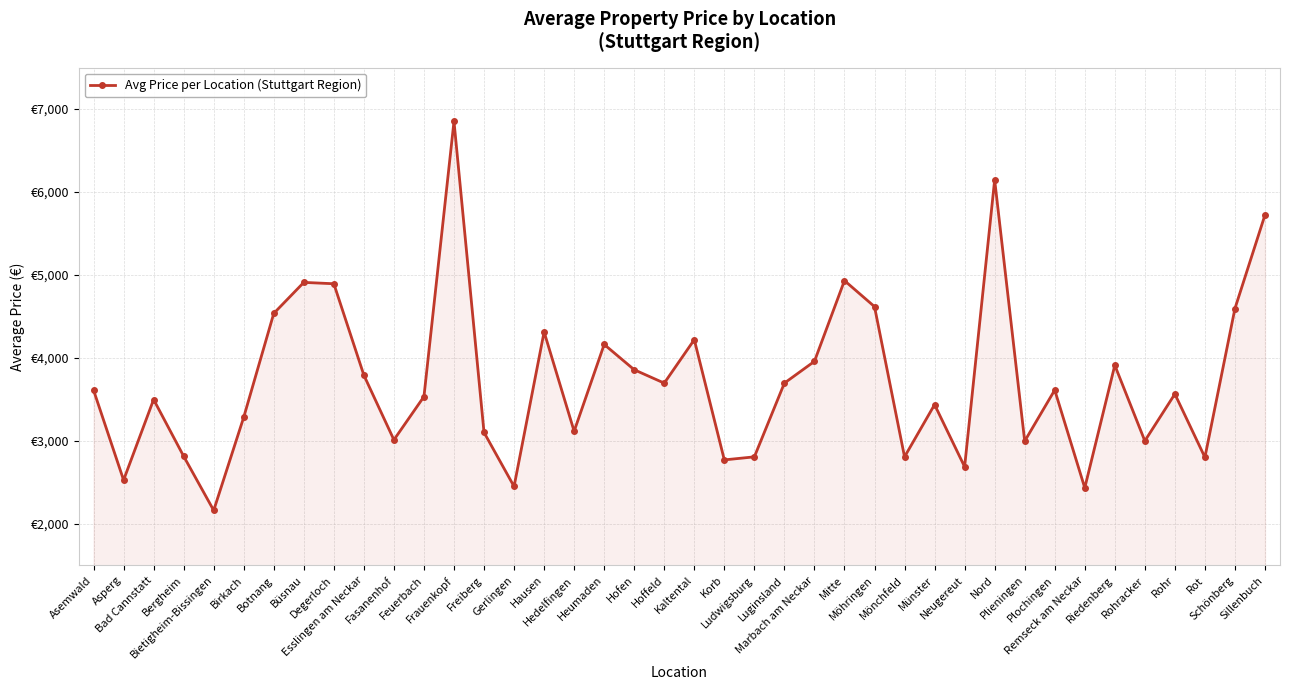

The value at Heumaden is 6365.1. True or false?

False